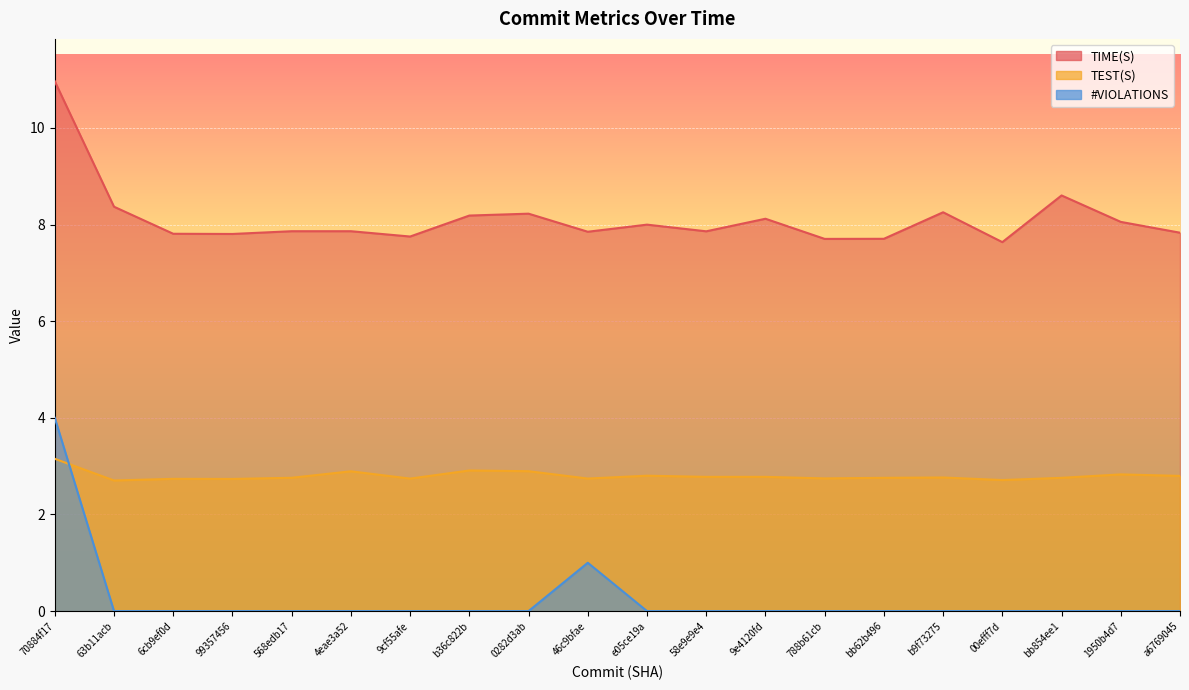

How many interior local peaks does the TEST(S) series have?

6